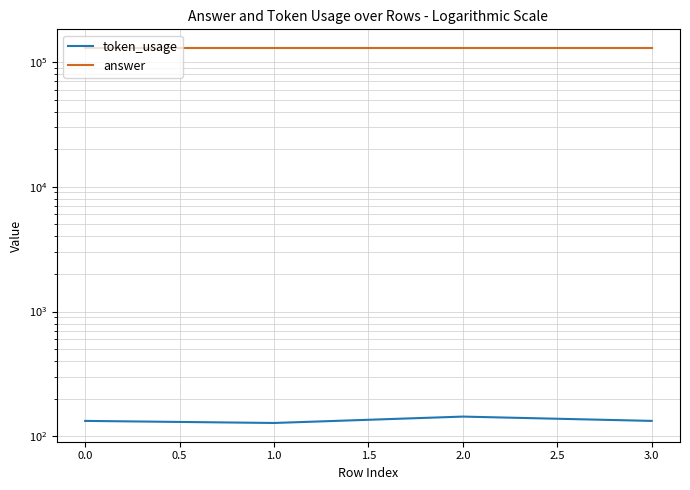

What is the sum of all token_usage values?

538